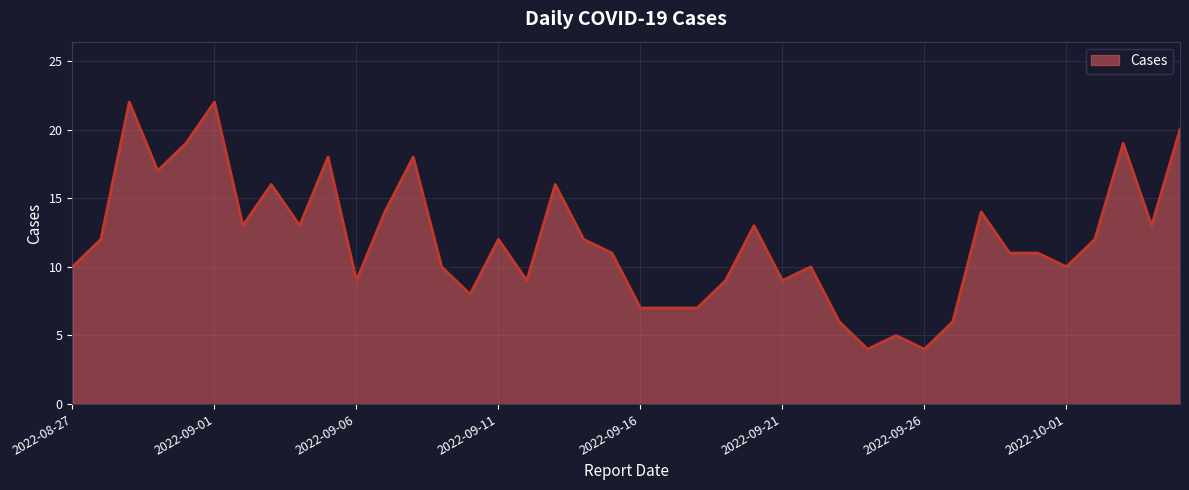

What is the difference between the maximum and minimum values?

18